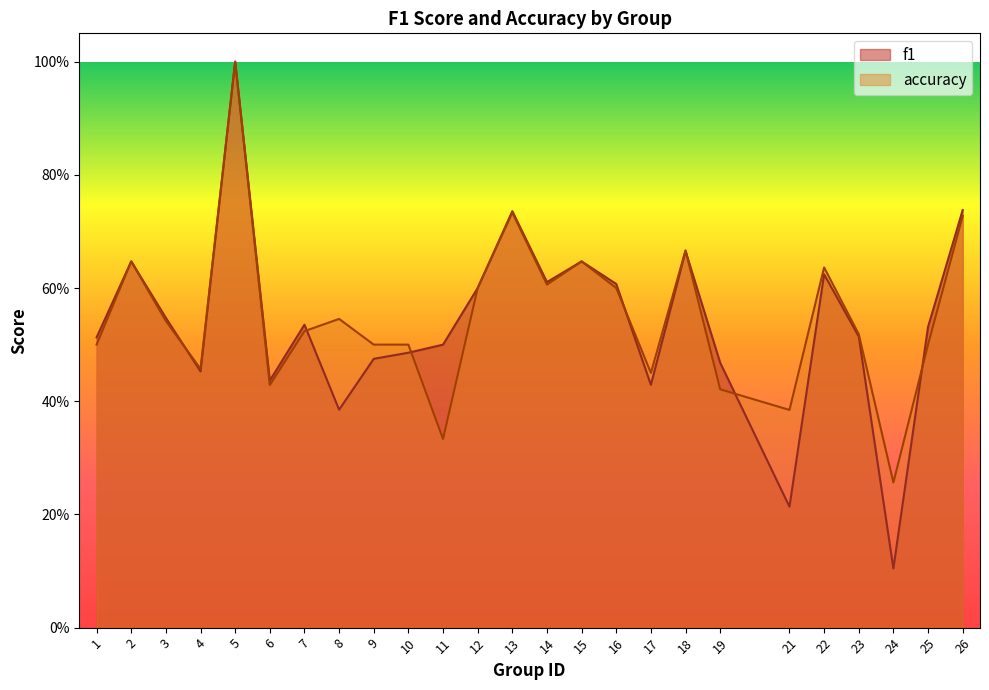

How many intersections are there between f1 and accuracy?

7